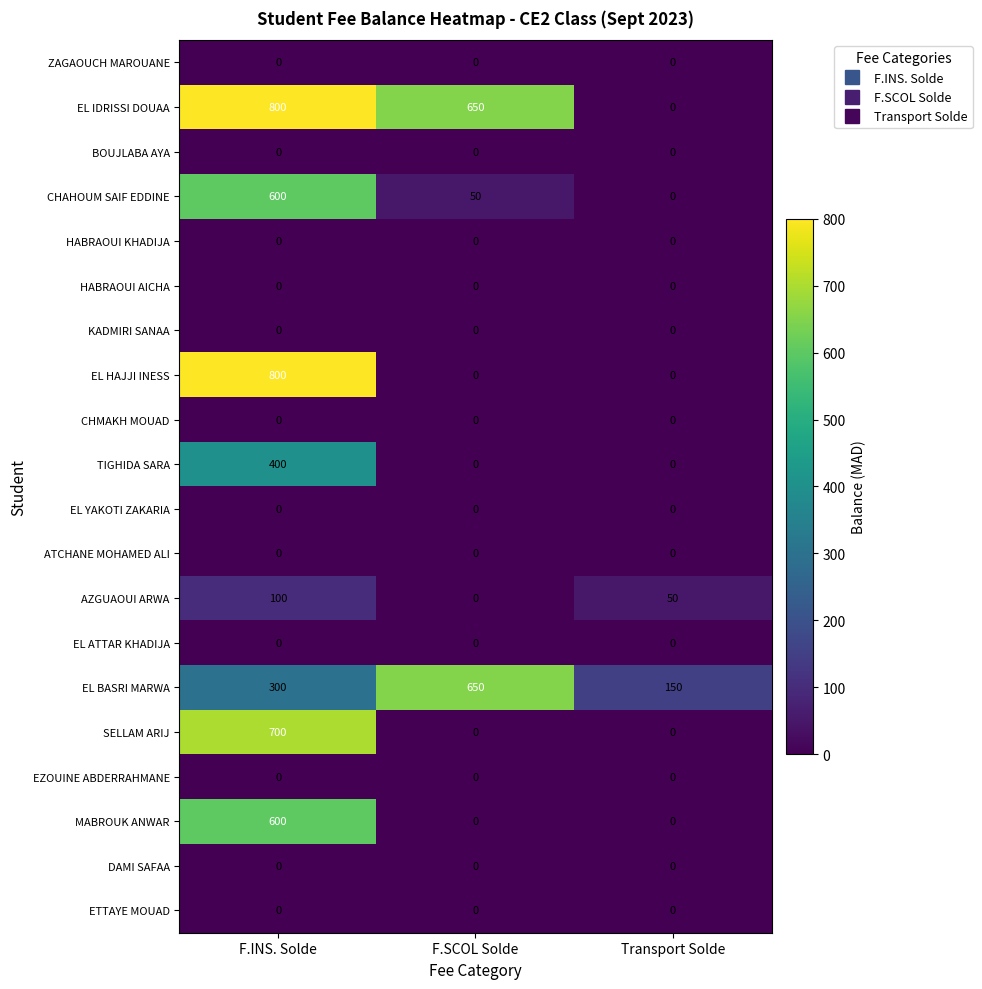

How many series are shown in this chart?

20